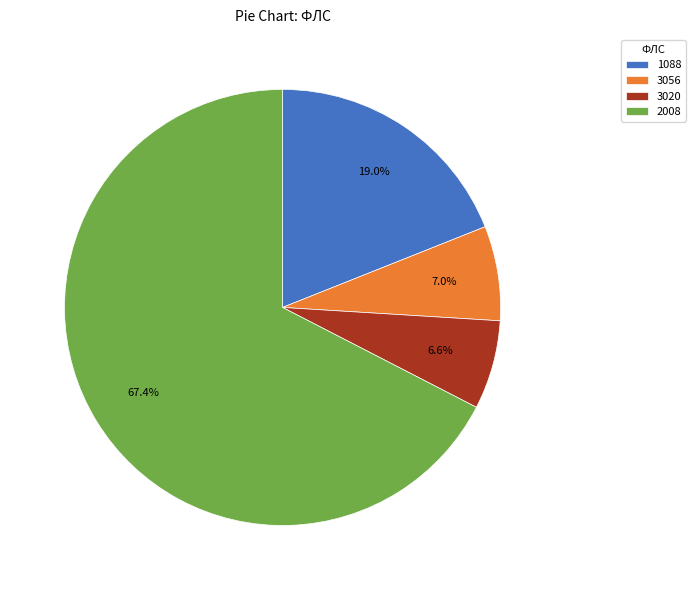

Which has a higher value, 1088 or 3020?

1088